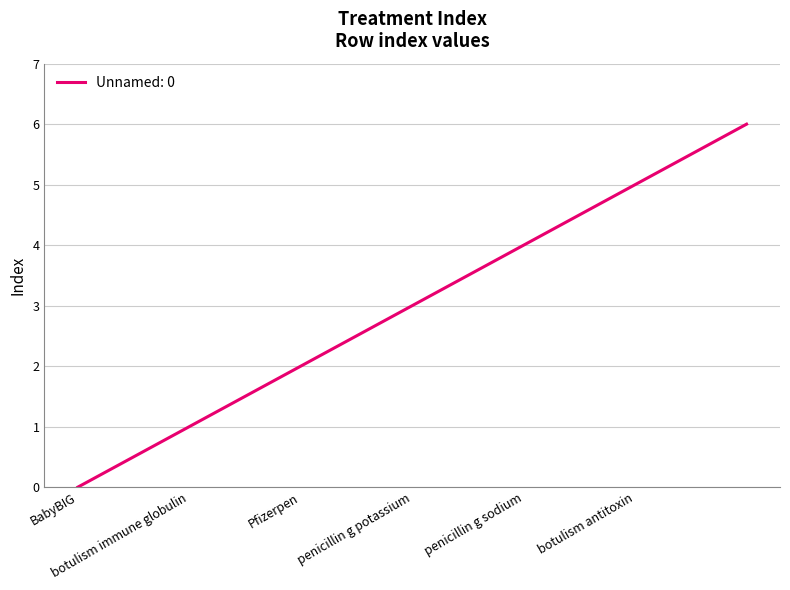

Is this an area chart (filled region under the line)?

No